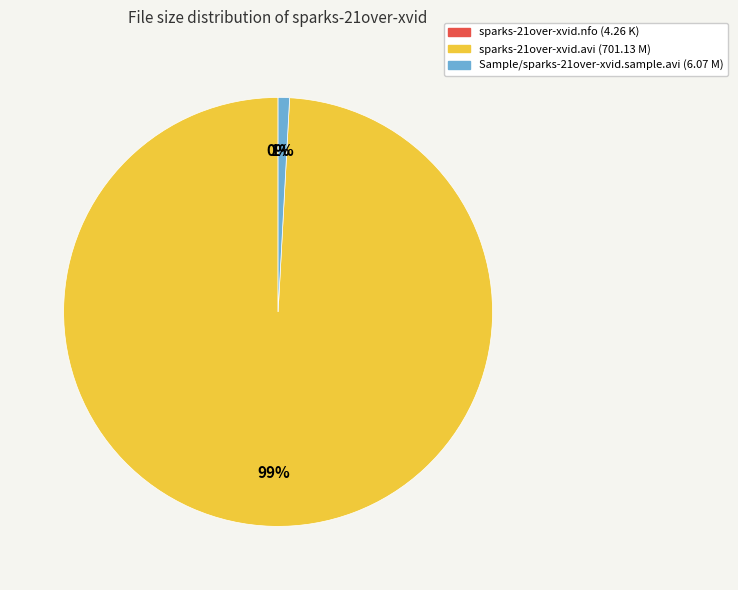

Is there a majority slice in this chart?

Yes